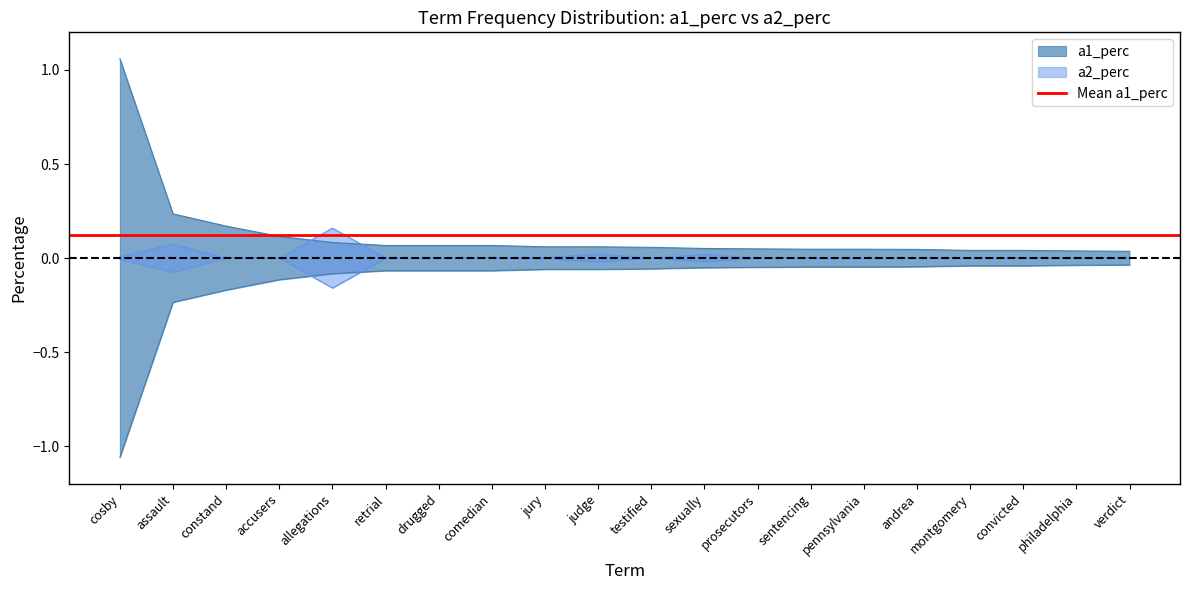

What is the label of the 5th point from the left?

allegations